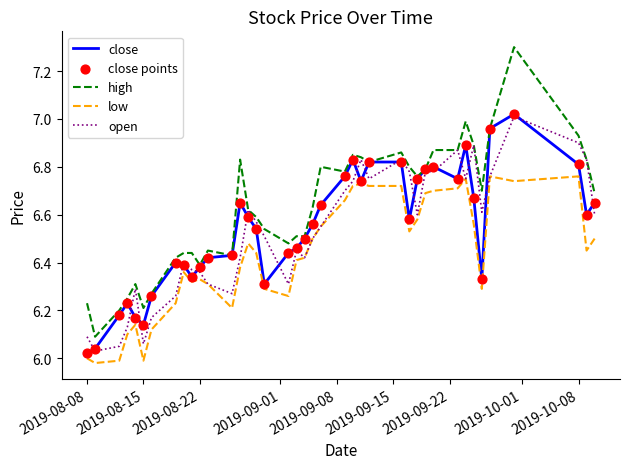

Which series has the largest range (max minus min)?

high